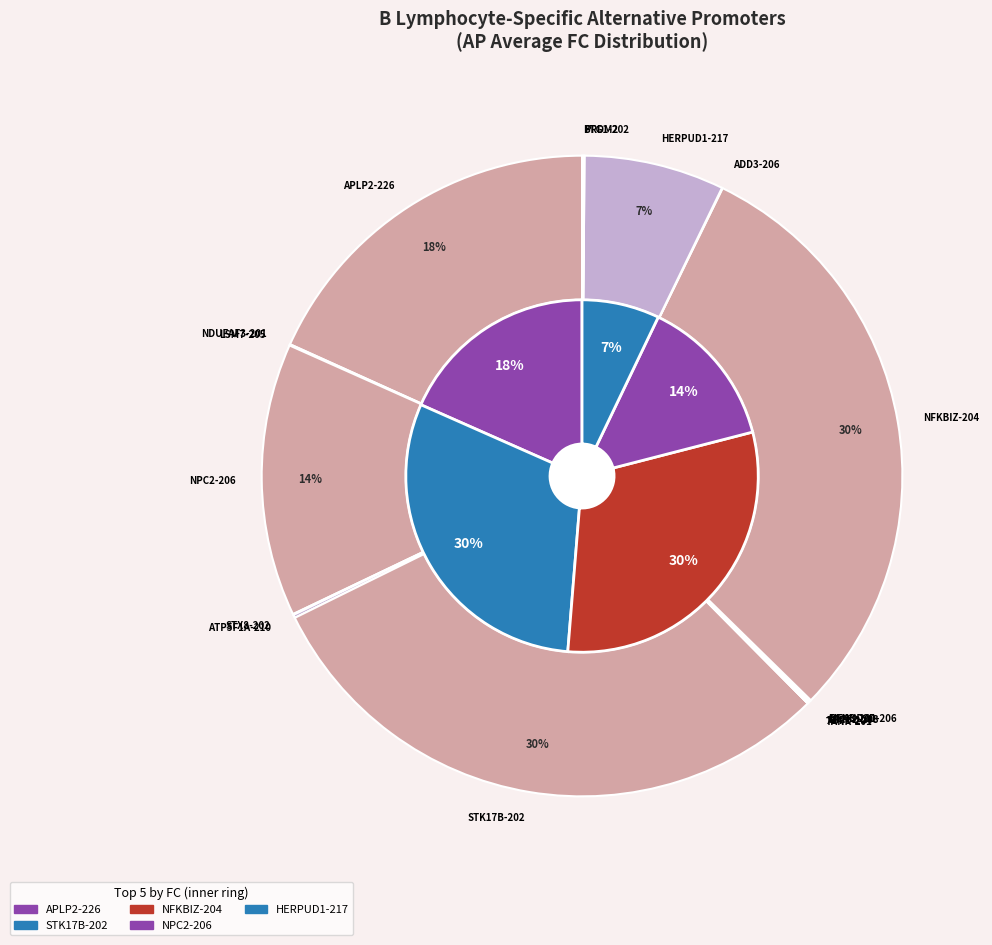

Does STX8-202 account for over 50% of the chart?

No